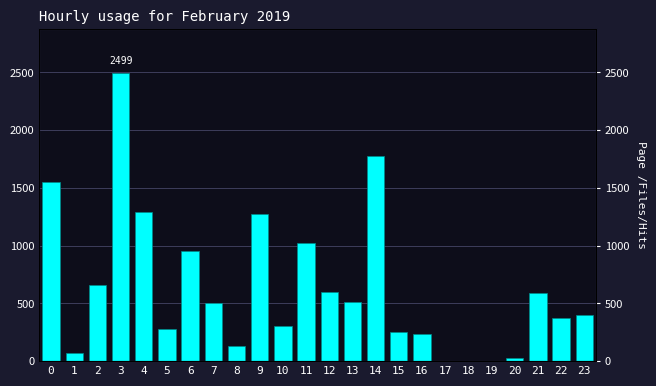

How many values exceed 505?

11